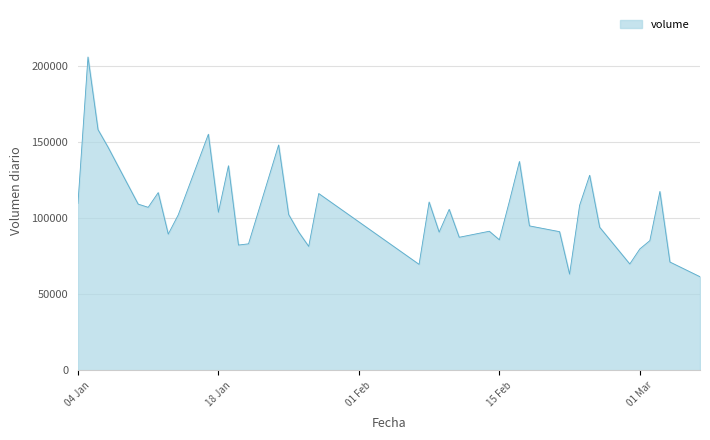

What is the difference between the second highest and minimum values?

96637.5